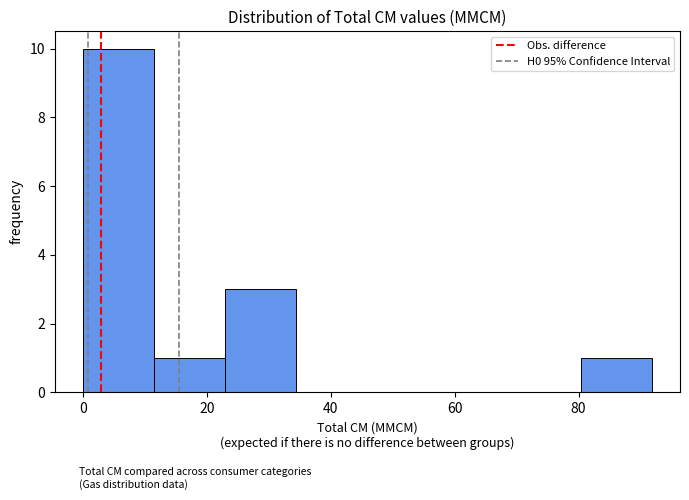

Reading left to right, list every bar in this chart as the range it spans on the x-axis followed by its height. Neither the bar edges nor the heights are printed on the chart, so give them approximately, as read against the axes.

0 to 12: 10
12 to 22: 1
22 to 34: 3
34 to 46: 0
46 to 58: 0
58 to 68: 0
68 to 80: 0
80 to 92: 1